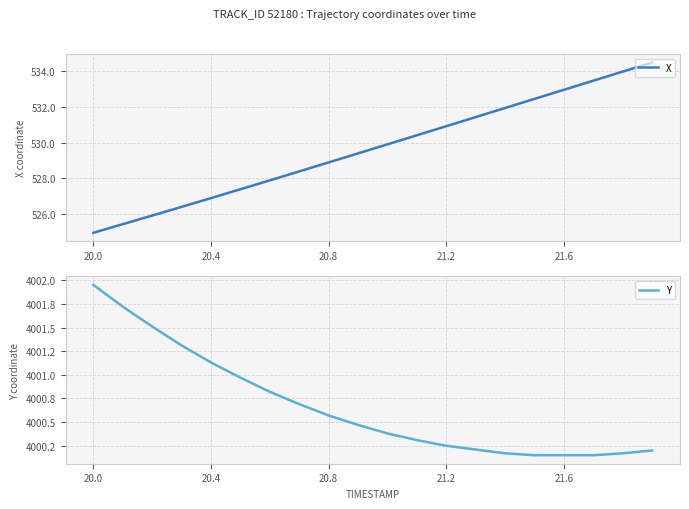

Which series has the largest range (max minus min)?

X